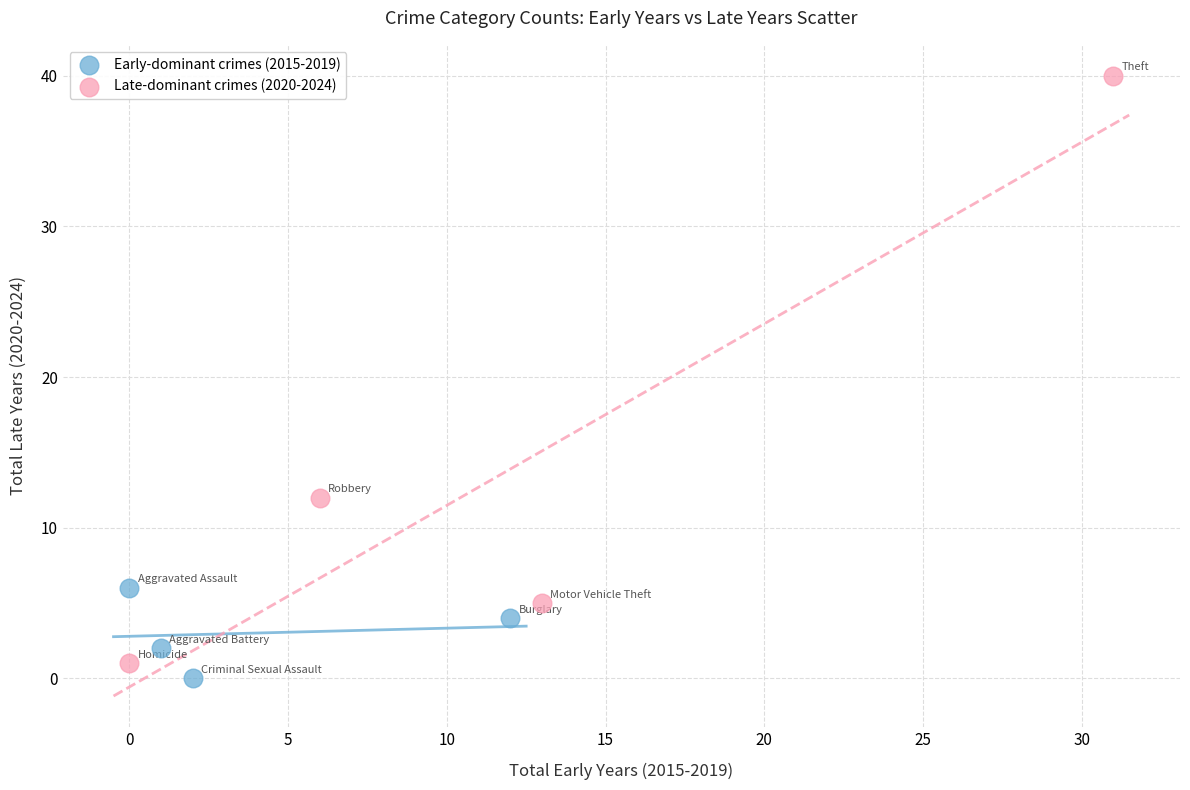

Which series contains the highest Y value?

Late-dominant crimes (2020-2024)